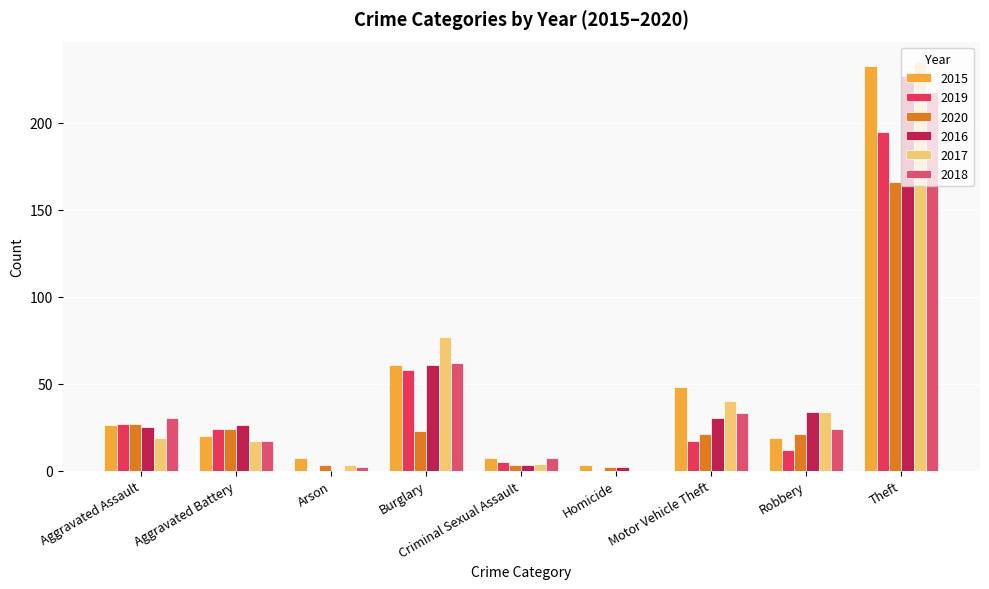

What is the sum of all 2017 values?

429